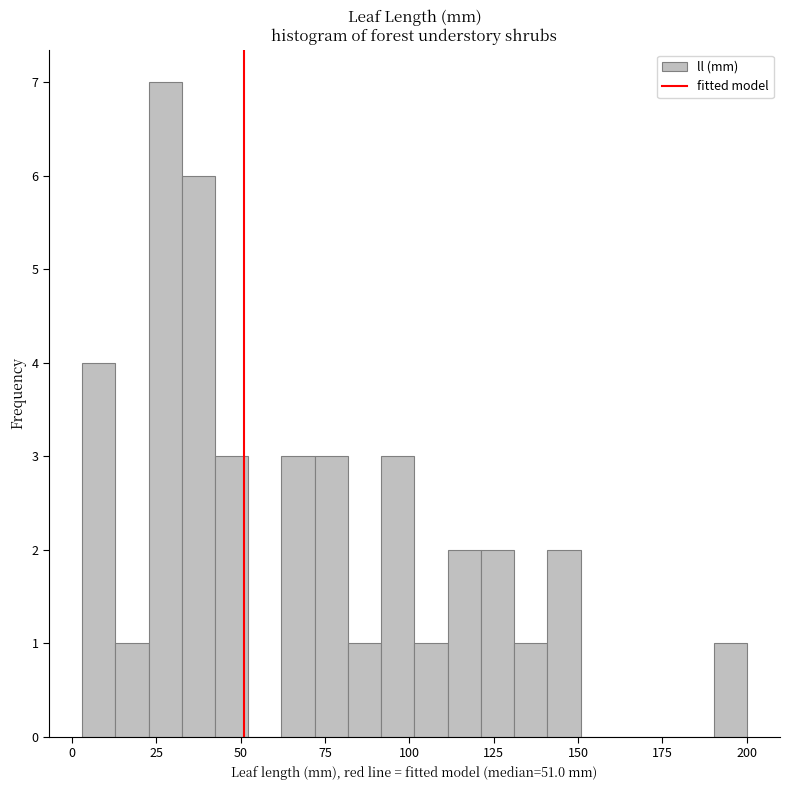

Read against the x-axis, roughly where is the centre of the tallest bar?

30